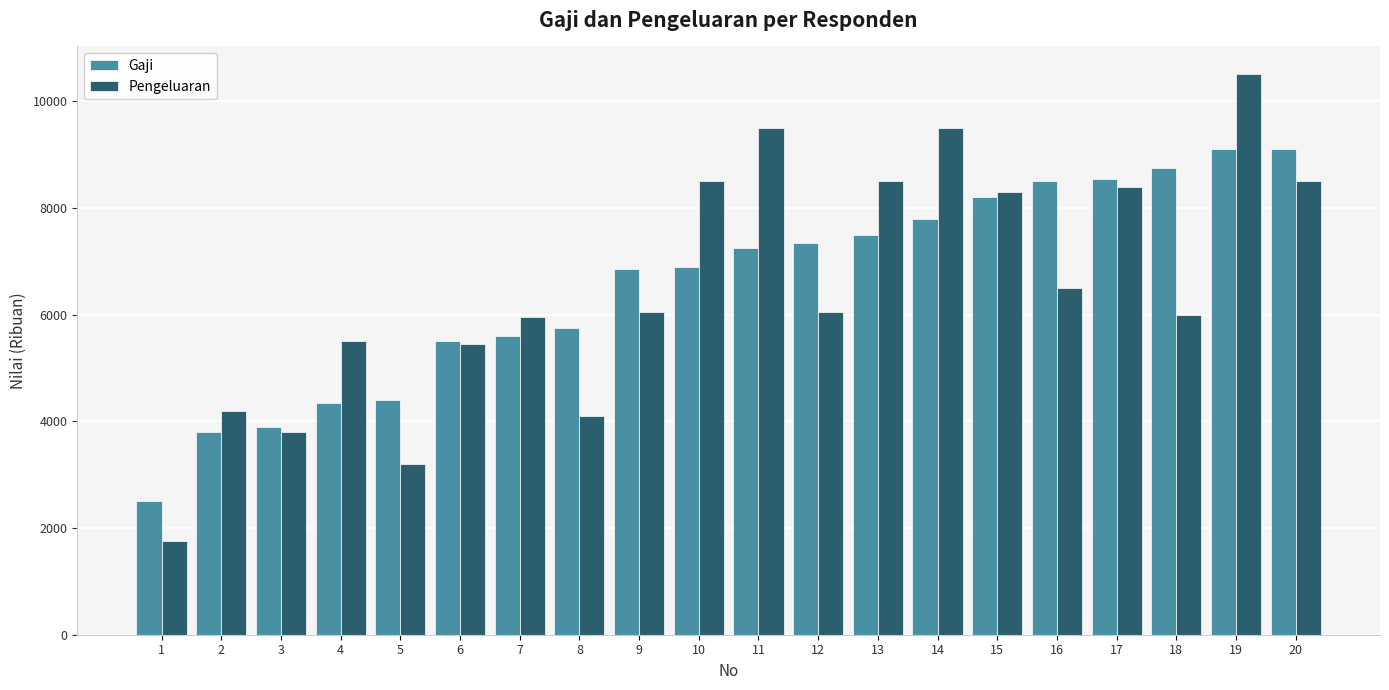

List the series in order of their peak value, lowest first.

Gaji, Pengeluaran